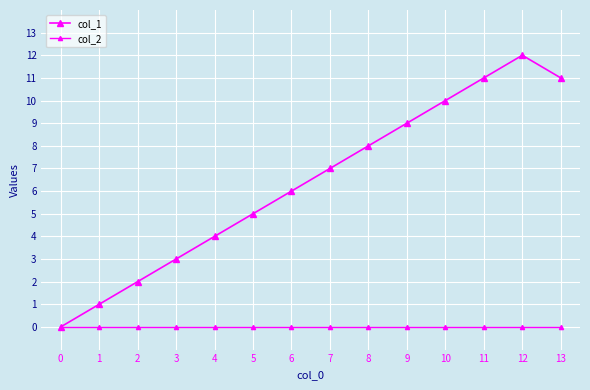

Does the chart display data point markers on the line(s)?

Yes